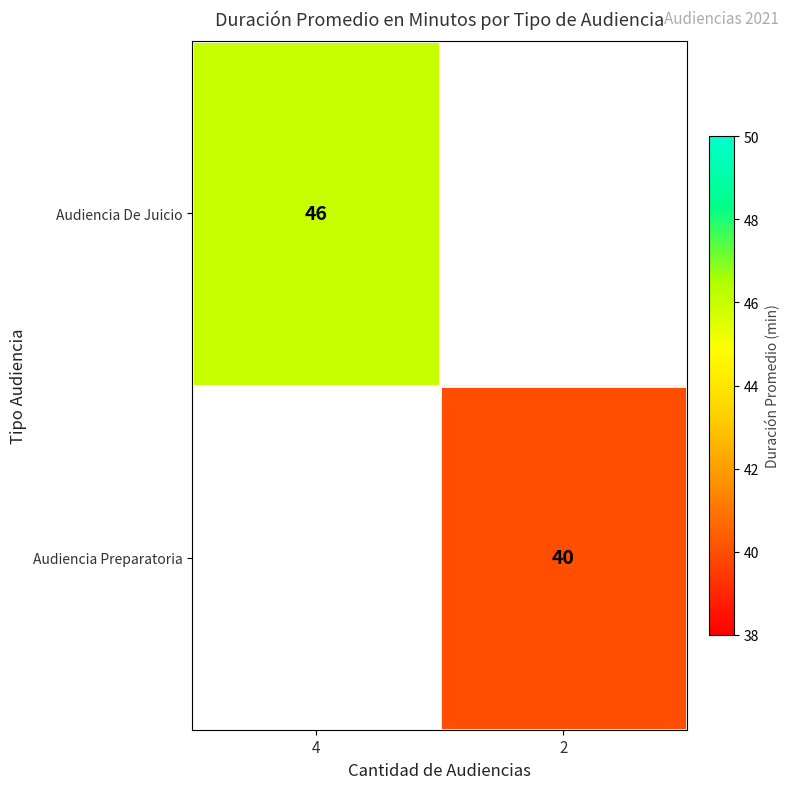

Is it true that Audiencia Preparatoria equals 55.7 at 2?

False